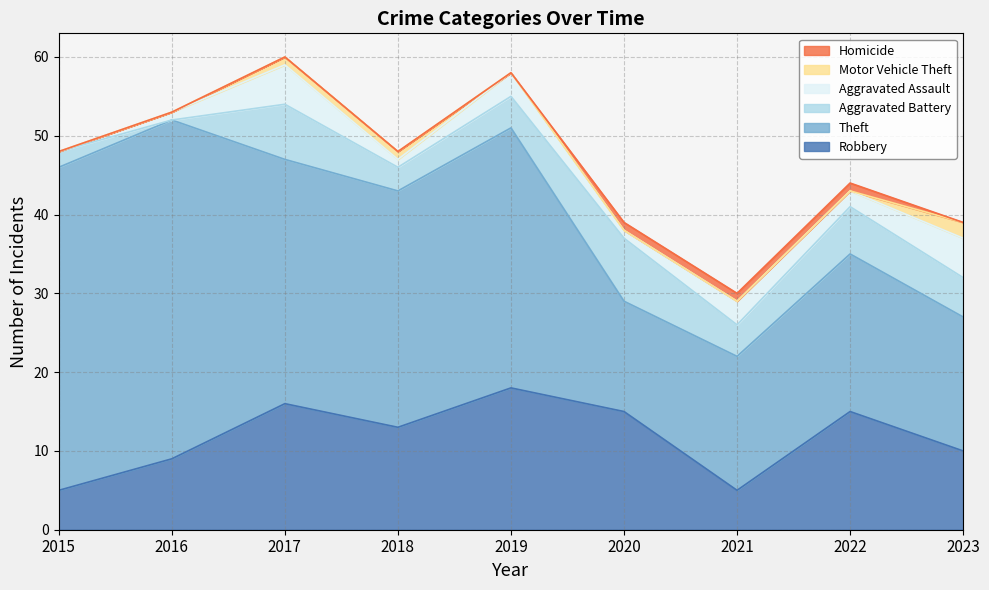

How many distinct data groups are displayed?

6